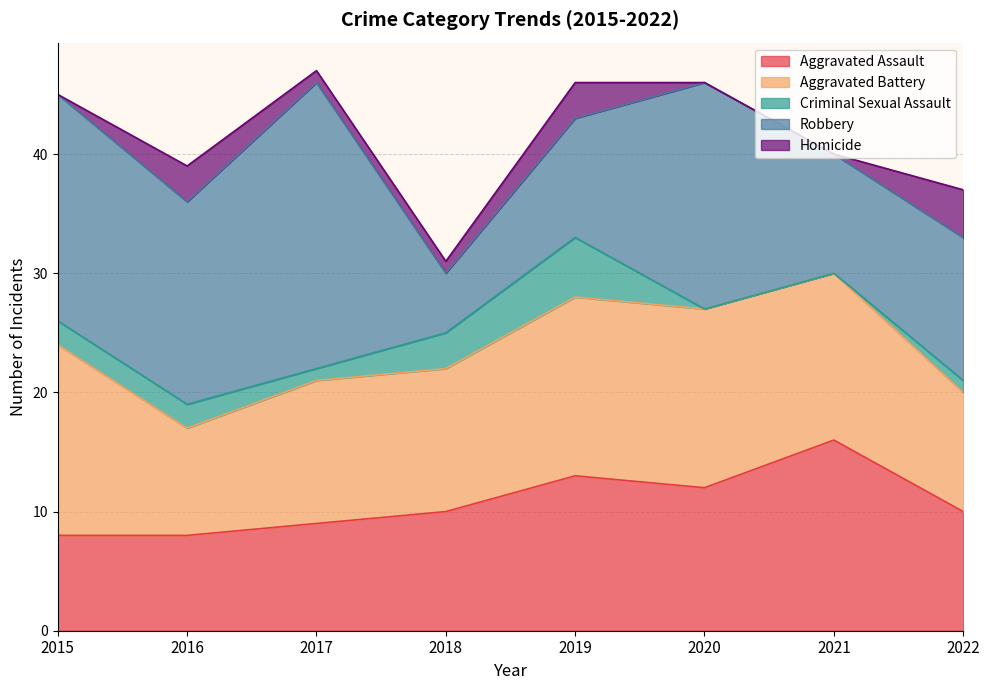

Count the Aggravated Battery values in the range 12 to 15.

5